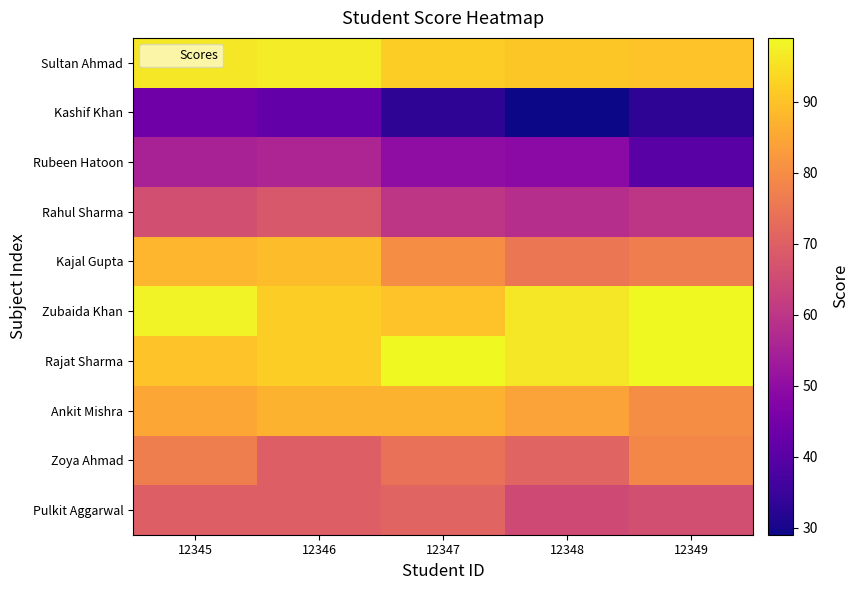

Between 12345 and 12346, which is larger?

12346